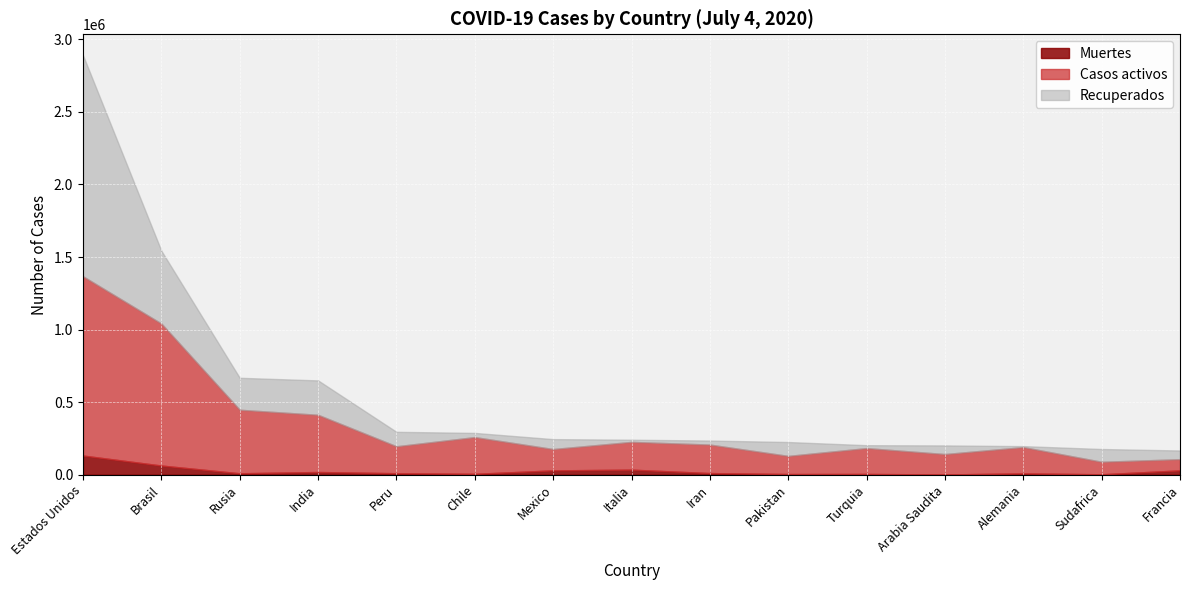

What is the label of the 11th point from the left?

Turquia